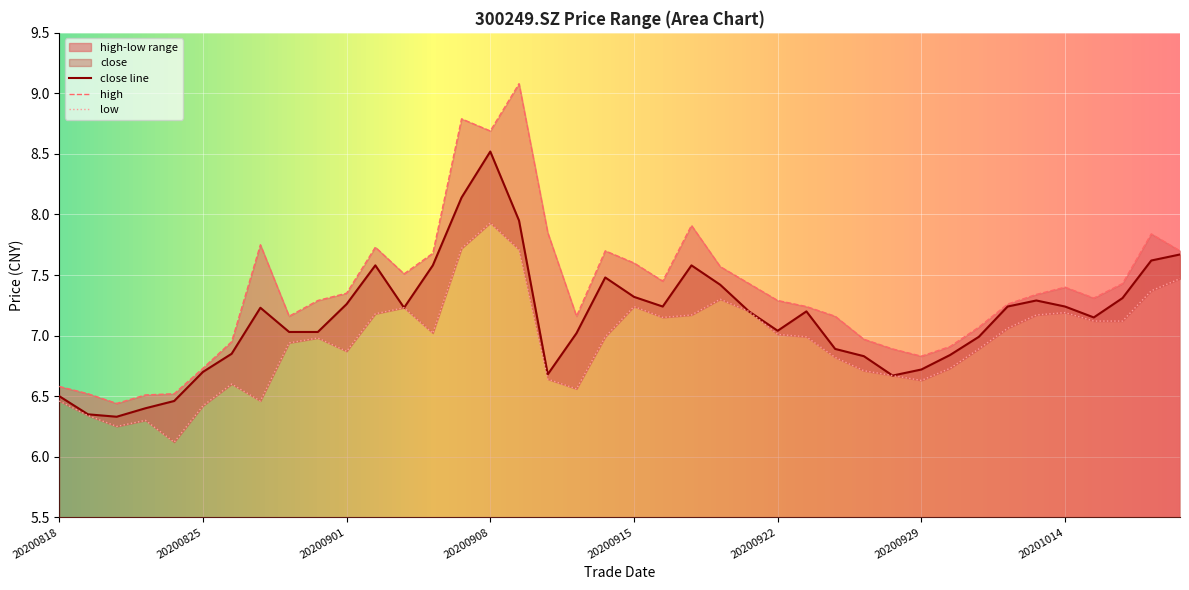

What is the minimum value for close?

6.3